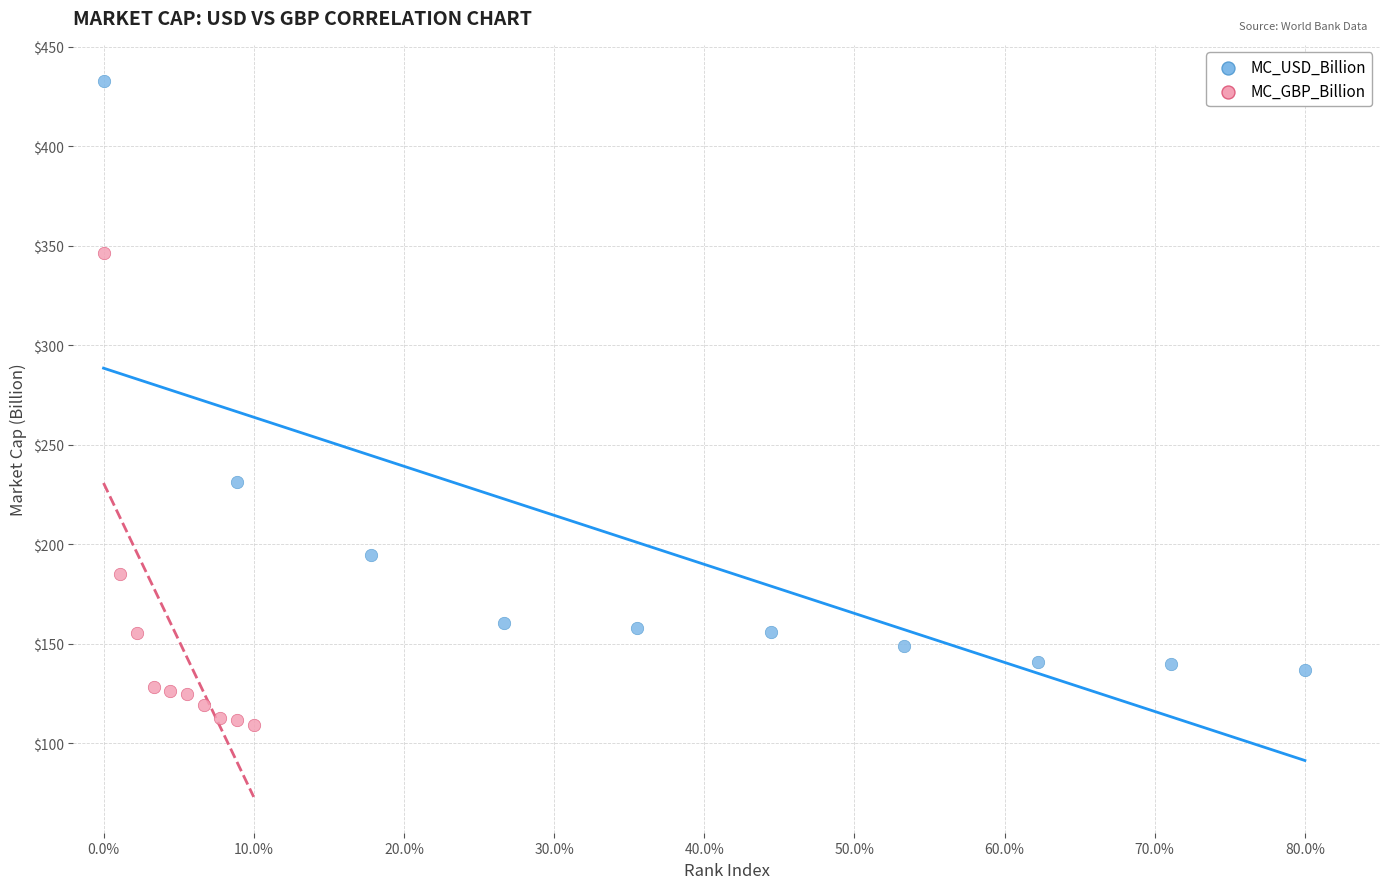

Which series contains the lowest Y value?

MC_GBP_Billion